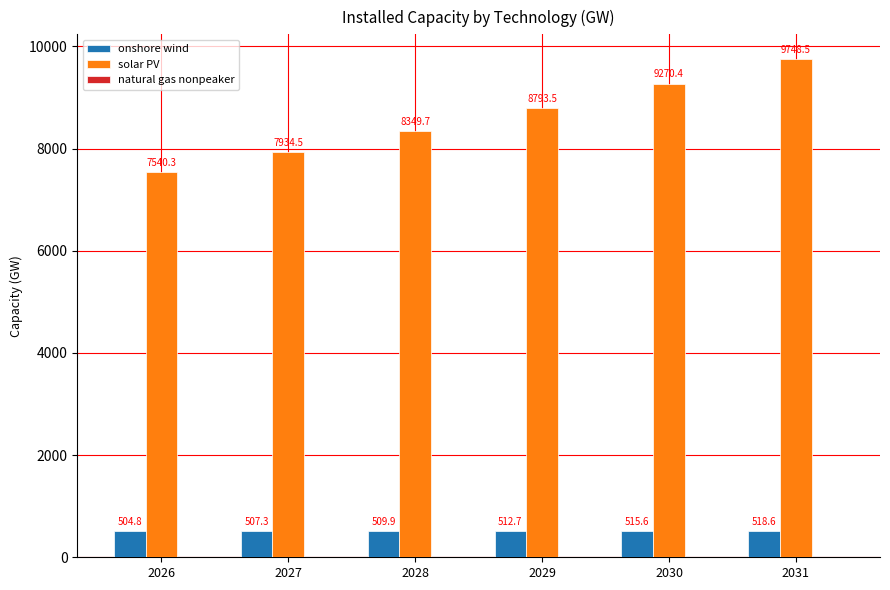

Is it true that onshore wind equals 868.5 at 2027?

False